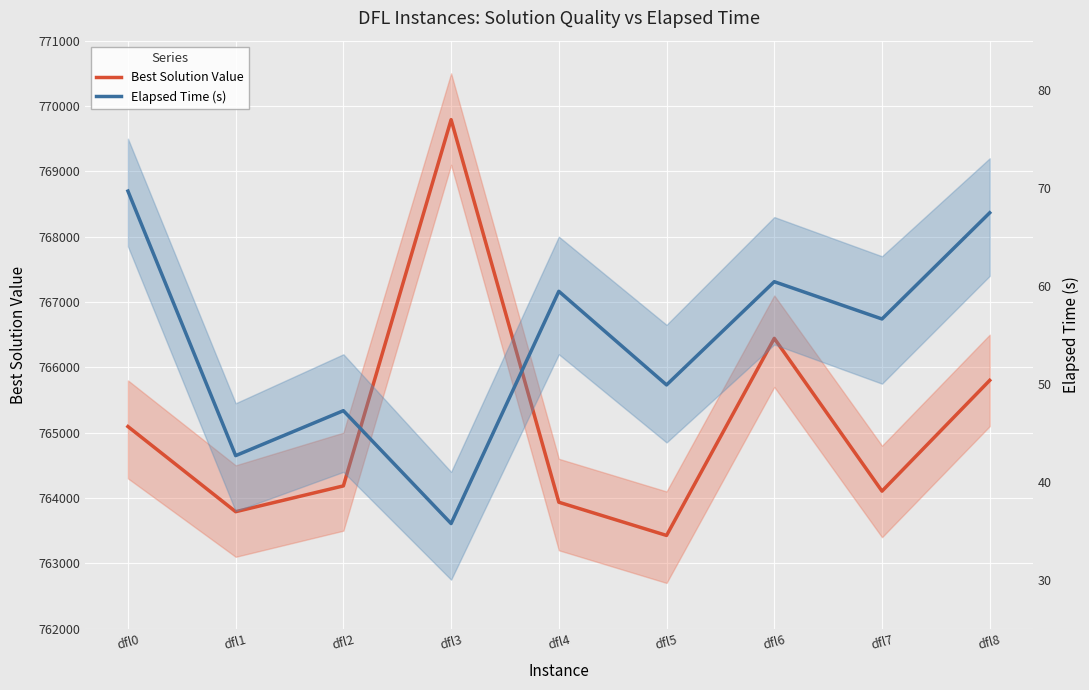

How many interior local valleys does the Best Solution Value series have?

3